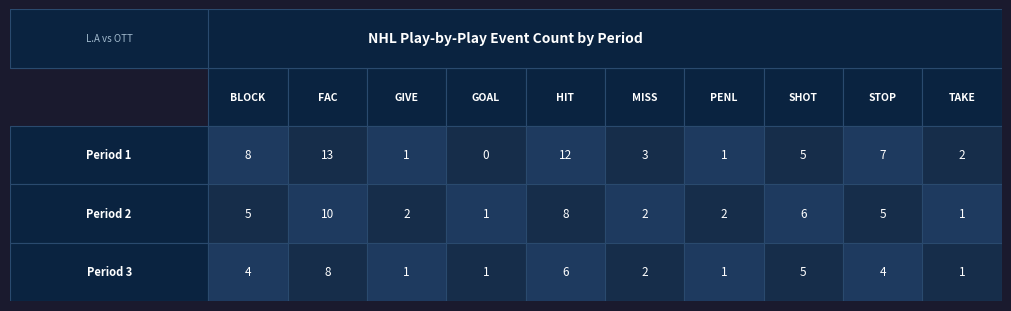

What is the total value across all series at Period 1?

17